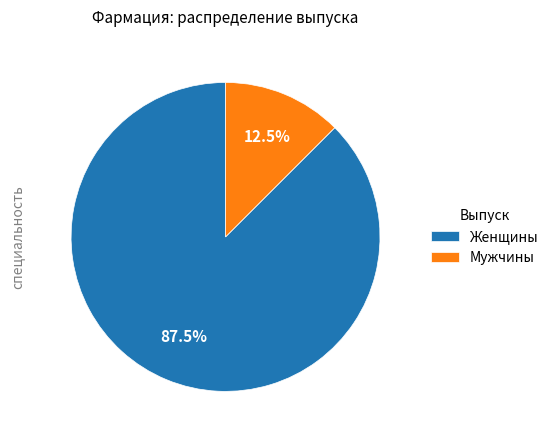

Combined, what portion of the pie is Мужчины and Женщины?

100.0%